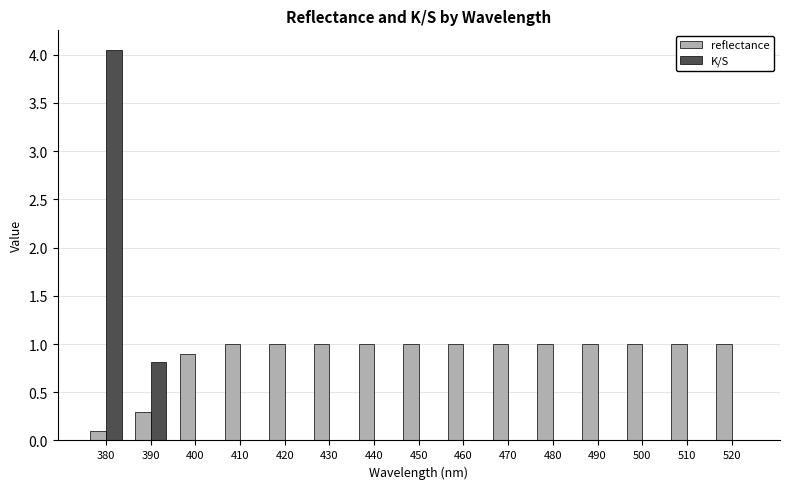

At which category does the chart reach its peak across all series?

380